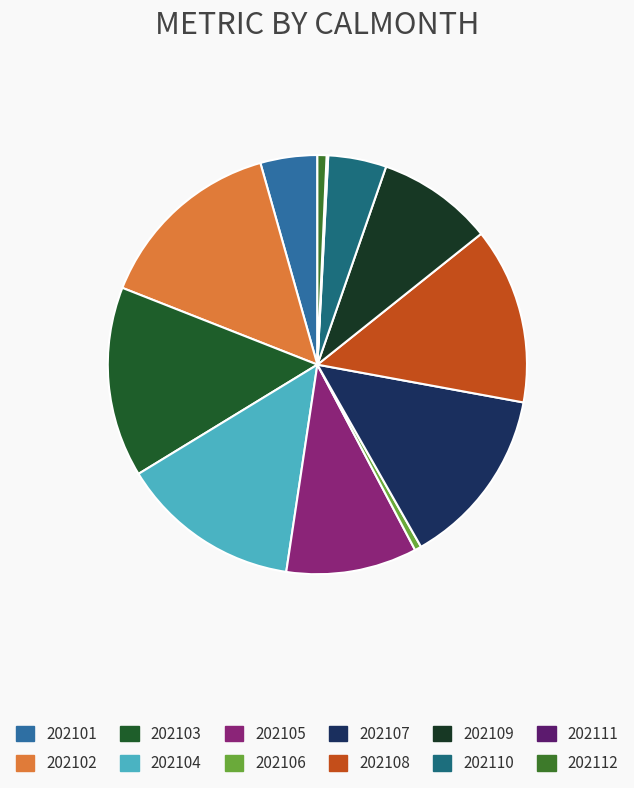

To the nearest percent, what is the combined percentage of 202105 and 202103?

25%